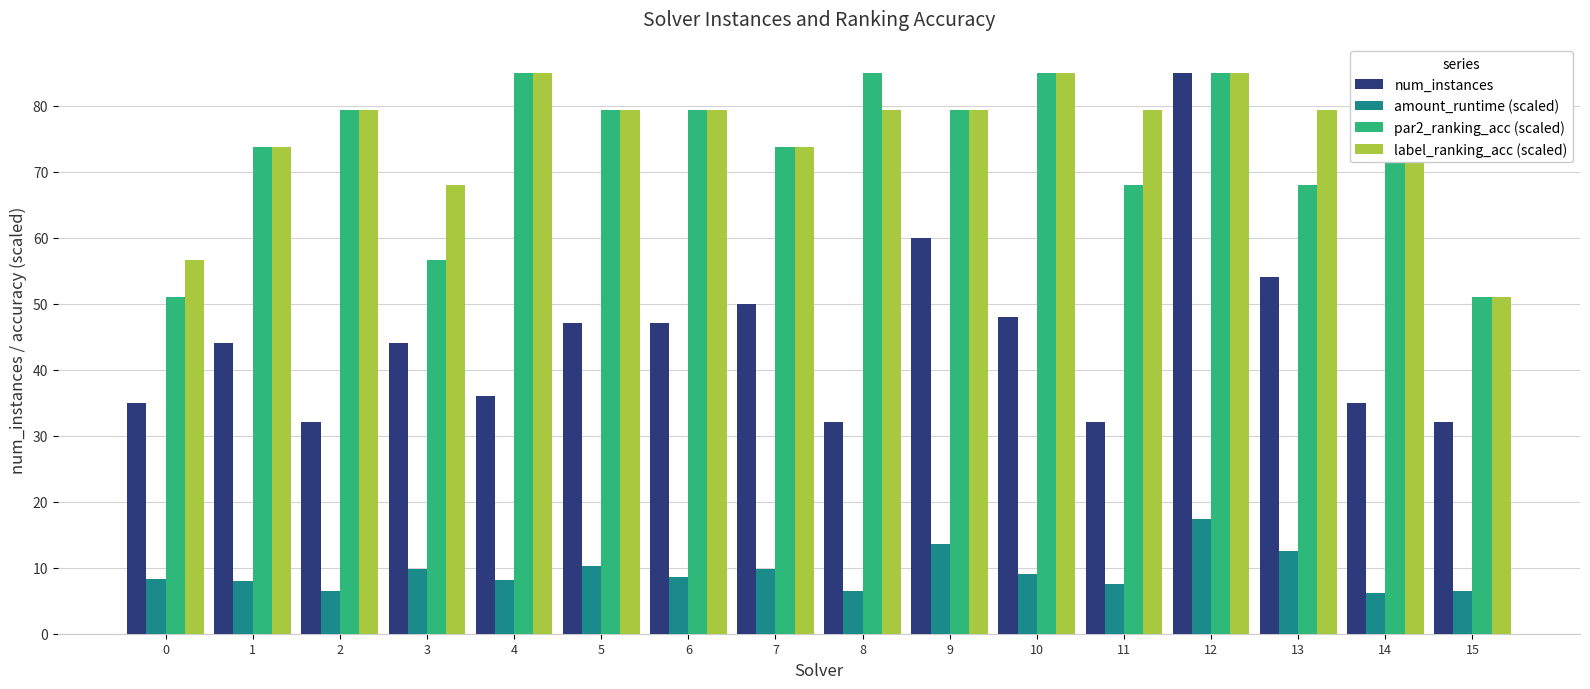

Rank the series at 12 from lowest to highest value.

amount_runtime (scaled), num_instances, par2_ranking_acc (scaled), label_ranking_acc (scaled)